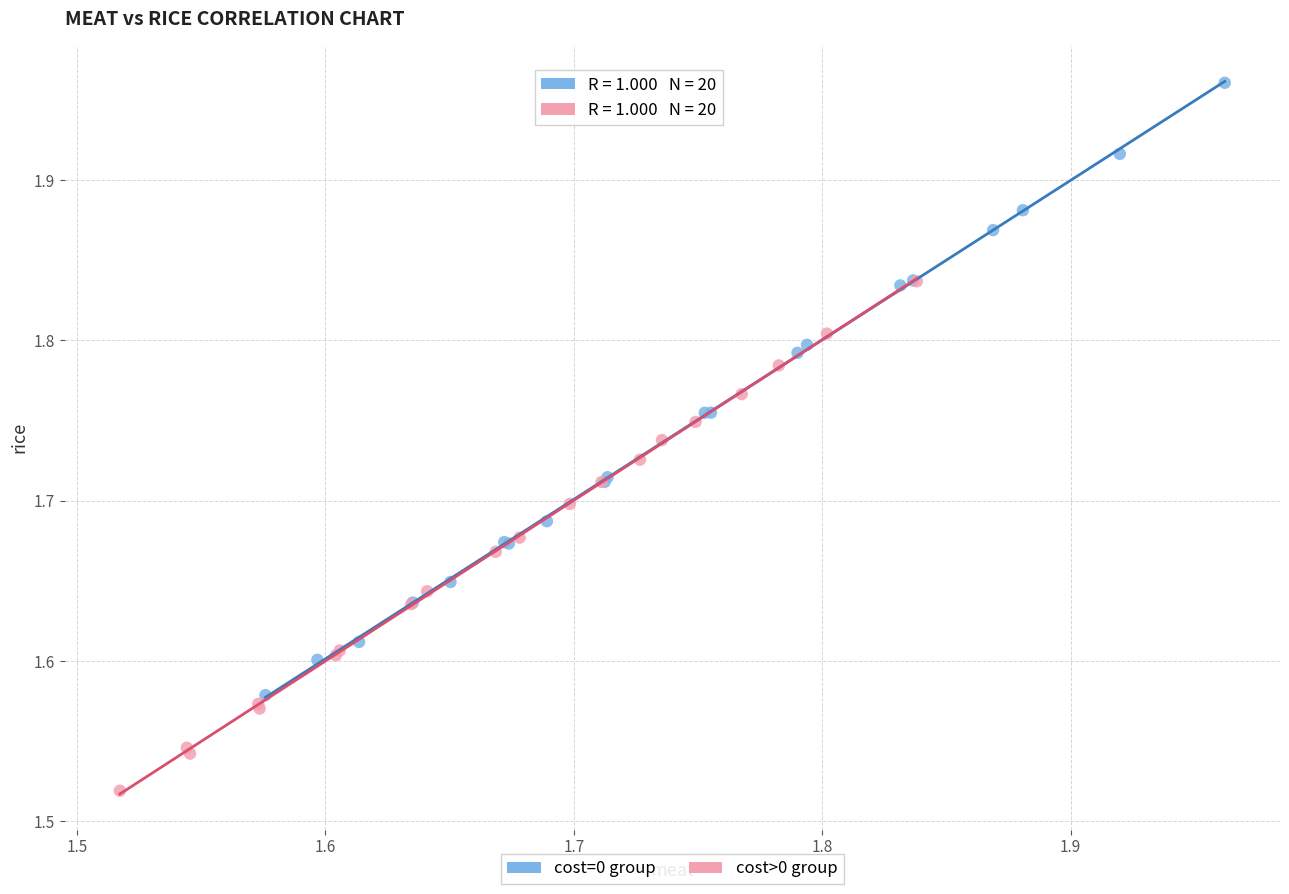

Which series has the widest spread of Y values?

cost=0 group